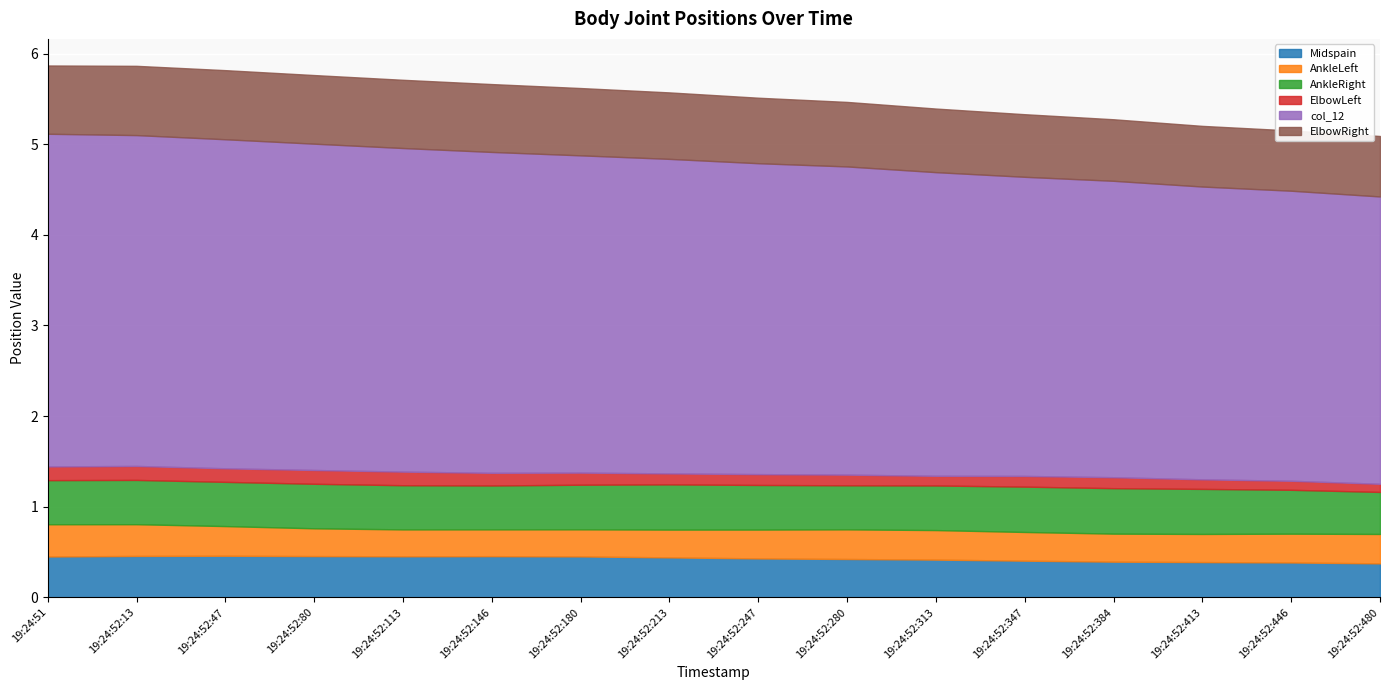

True or false: AnkleRight has a value of 0.1 at 19:24:52:113.

False